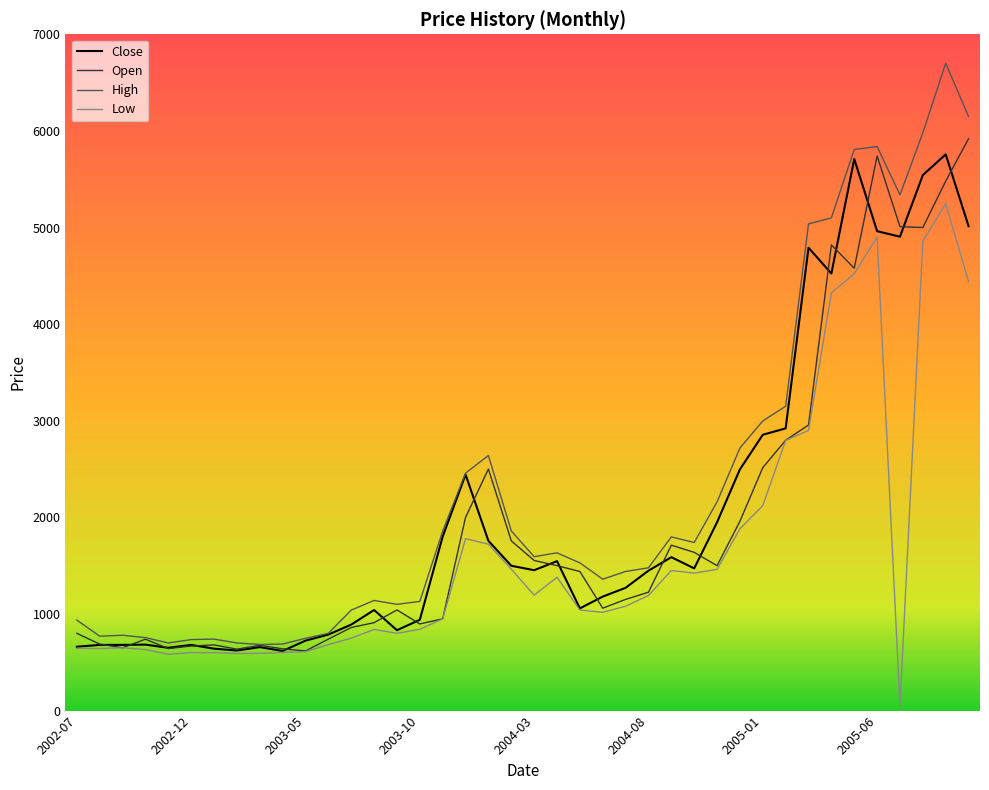

What is the minimum value for High?

684